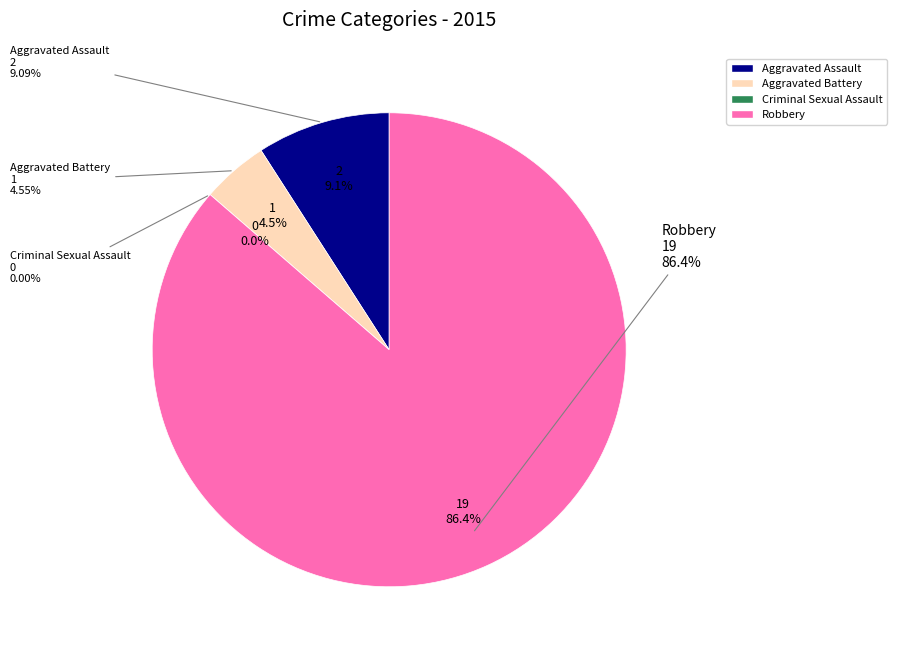

To the nearest percent, what is the difference between the largest and smallest slice percentages?

86%